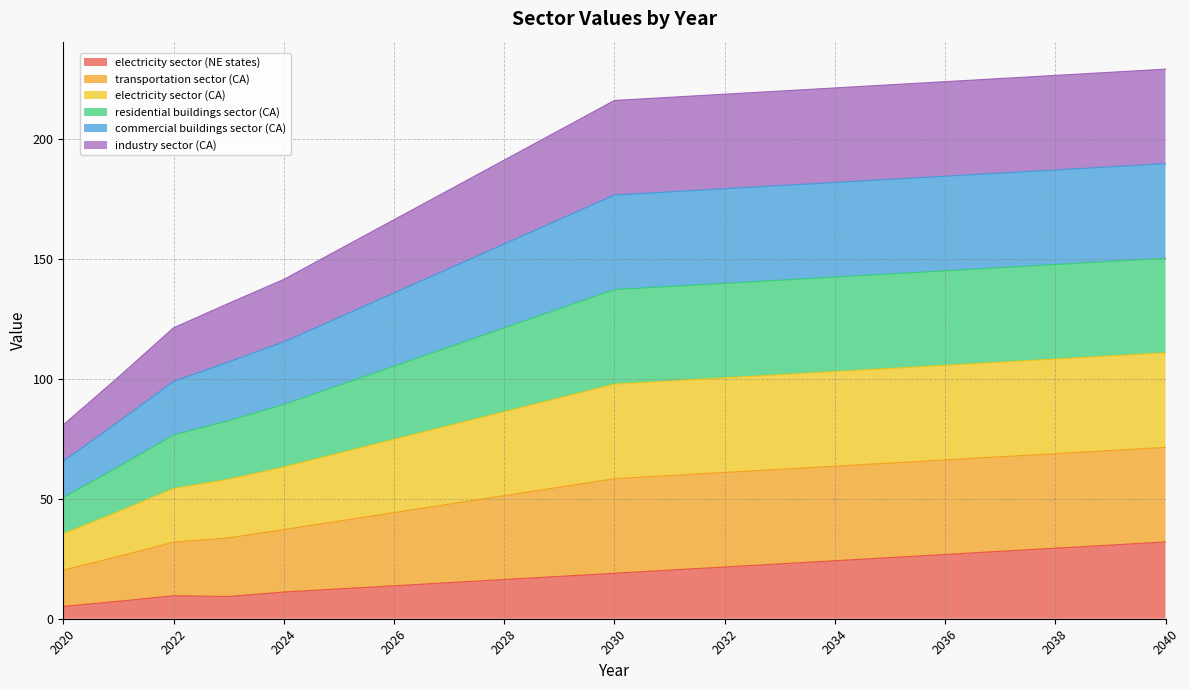

Which label corresponds to the smallest value in the chart?

2020